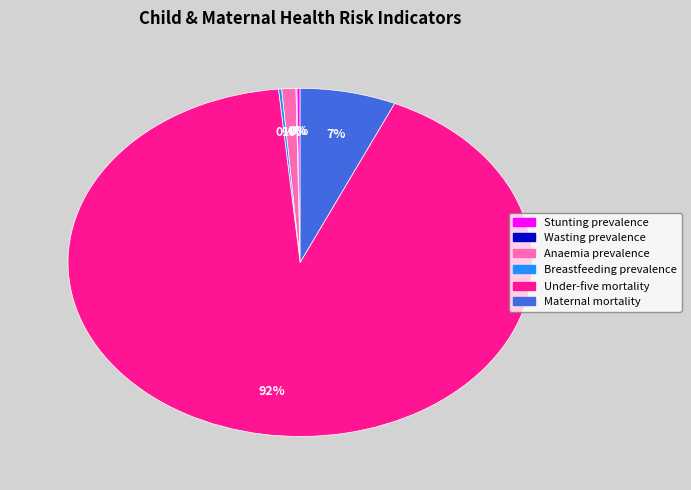

What percentage is the Maternal mortality slice, to the nearest percent?

7%